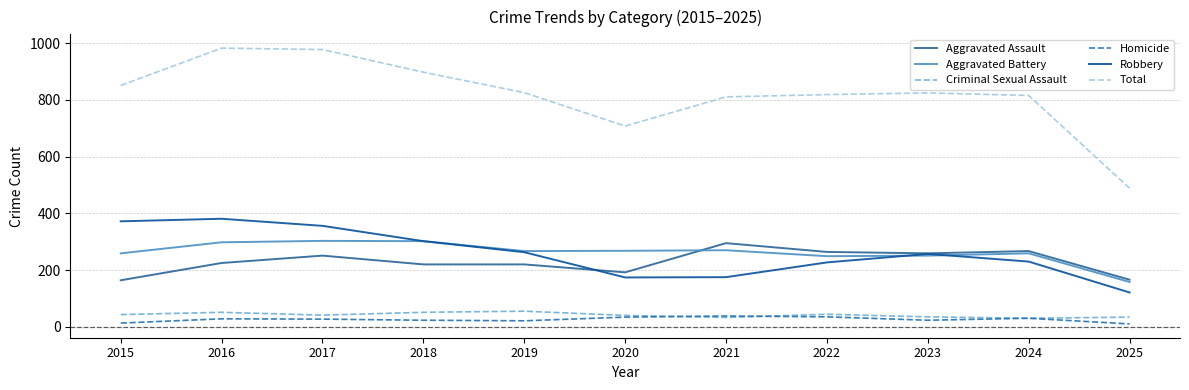

How many lines are shown in the chart?

6